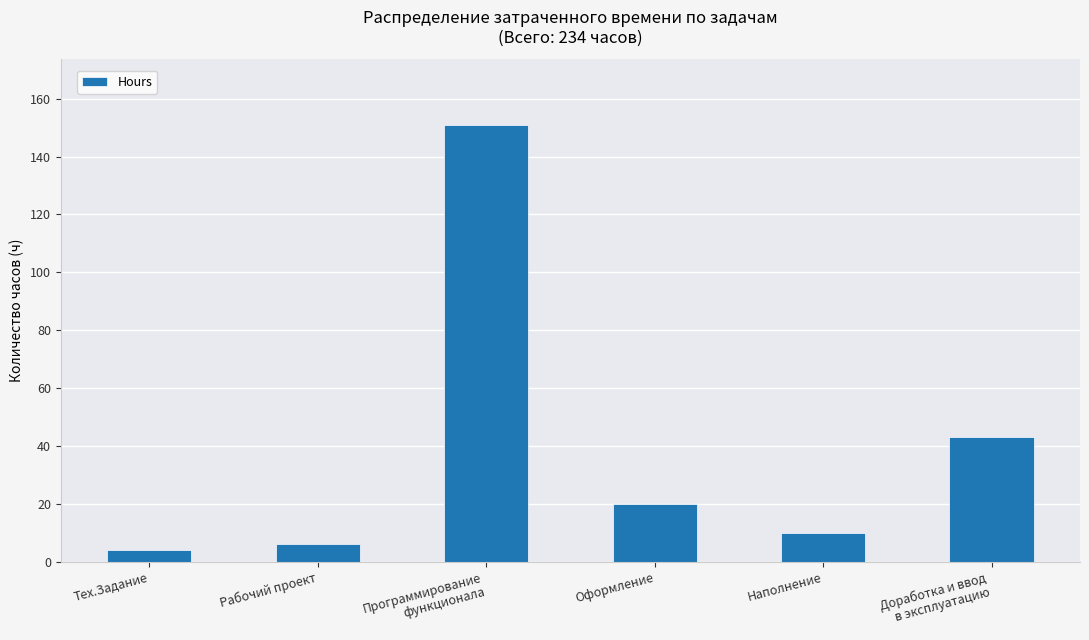

What position from the left is Доработка и ввод
в эксплуатацию?

6